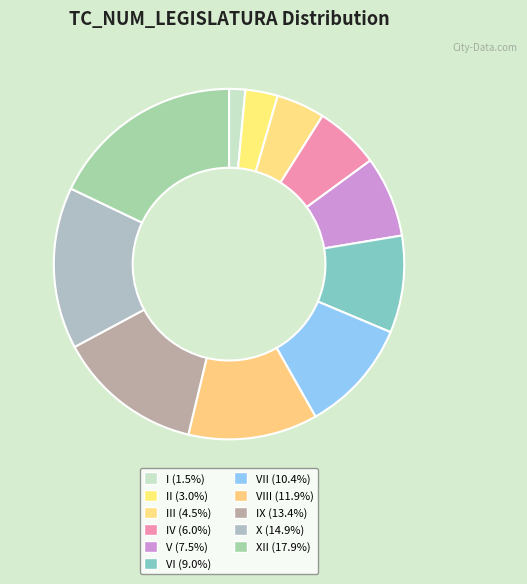

How many segments does this pie chart have?

11